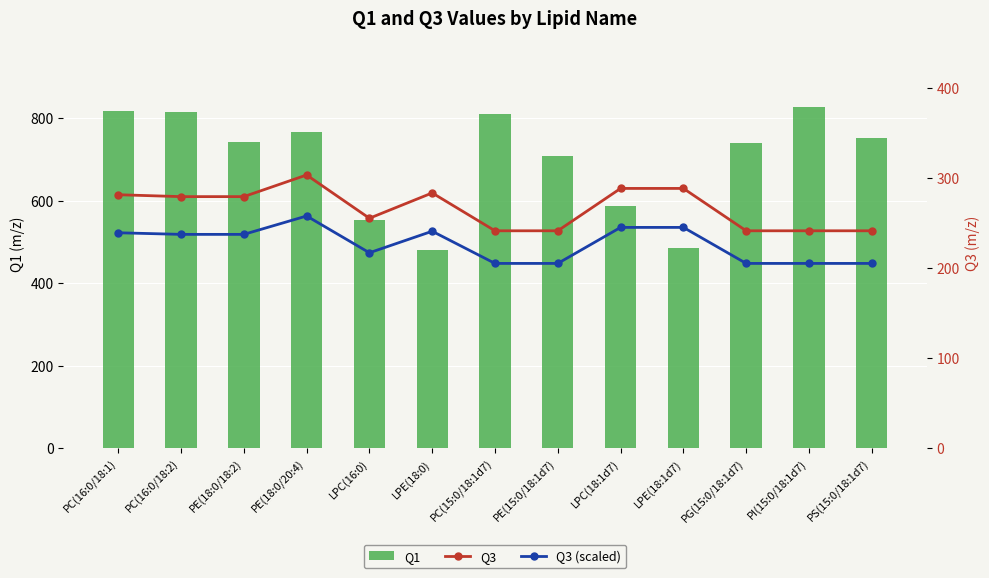

Reading right to left, list all the values displayed in this chart.

Q1: PS(15:0/18:1d7)=753.5	PI(15:0/18:1d7)=828.4	PG(15:0/18:1d7)=740.5	LPE(18:1d7)=485.3	LPC(18:1d7)=587.4	PE(15:0/18:1d7)=709.6	PC(15:0/18:1d7)=811.6	LPE(18:0)=480.3	LPC(16:0)=554.3	PE(18:0/20:4)=766.5	PE(18:0/18:2)=742.5	PC(16:0/18:2)=816.6	PC(16:0/18:1)=818.6
Q3: PS(15:0/18:1d7)=241.3	PI(15:0/18:1d7)=241.3	PG(15:0/18:1d7)=241.3	LPE(18:1d7)=288.3	LPC(18:1d7)=288.3	PE(15:0/18:1d7)=241.3	PC(15:0/18:1d7)=241.3	LPE(18:0)=283.3	LPC(16:0)=255.2	PE(18:0/20:4)=303.2	PE(18:0/18:2)=279.2	PC(16:0/18:2)=279.2	PC(16:0/18:1)=281.3
Q3 (scaled): PS(15:0/18:1d7)=205.1	PI(15:0/18:1d7)=205.1	PG(15:0/18:1d7)=205.1	LPE(18:1d7)=245.1	LPC(18:1d7)=245.1	PE(15:0/18:1d7)=205.1	PC(15:0/18:1d7)=205.1	LPE(18:0)=240.8	LPC(16:0)=216.9	PE(18:0/20:4)=257.7	PE(18:0/18:2)=237.3	PC(16:0/18:2)=237.3	PC(16:0/18:1)=239.1